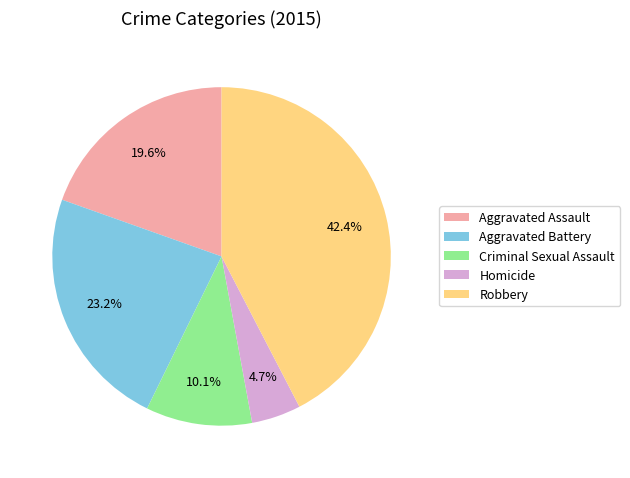

How many slices are in this pie chart?

5